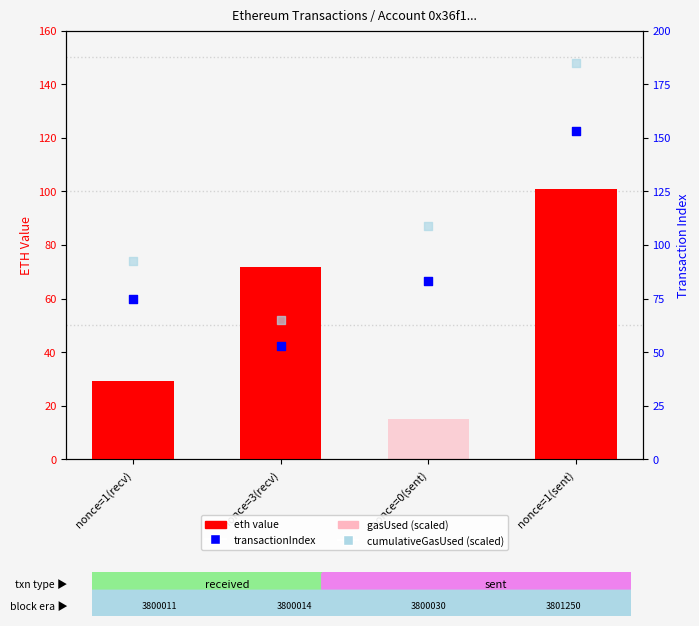

Is the value of transactionIndex at nonce=3(recv) greater than the value of gasUsed (scaled) at nonce=3(recv)?

Yes